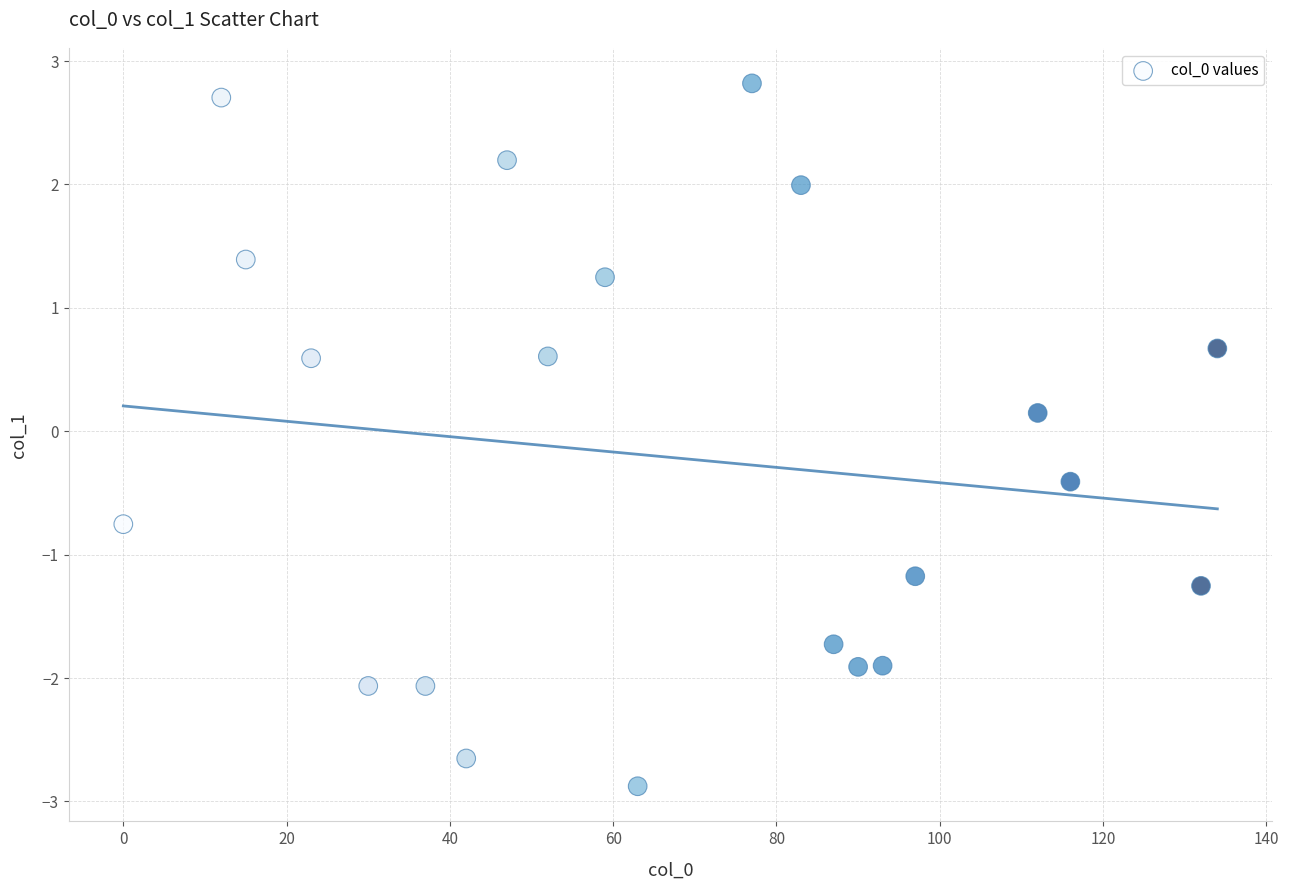

What is the range of Y values (max minus min)?

5.7